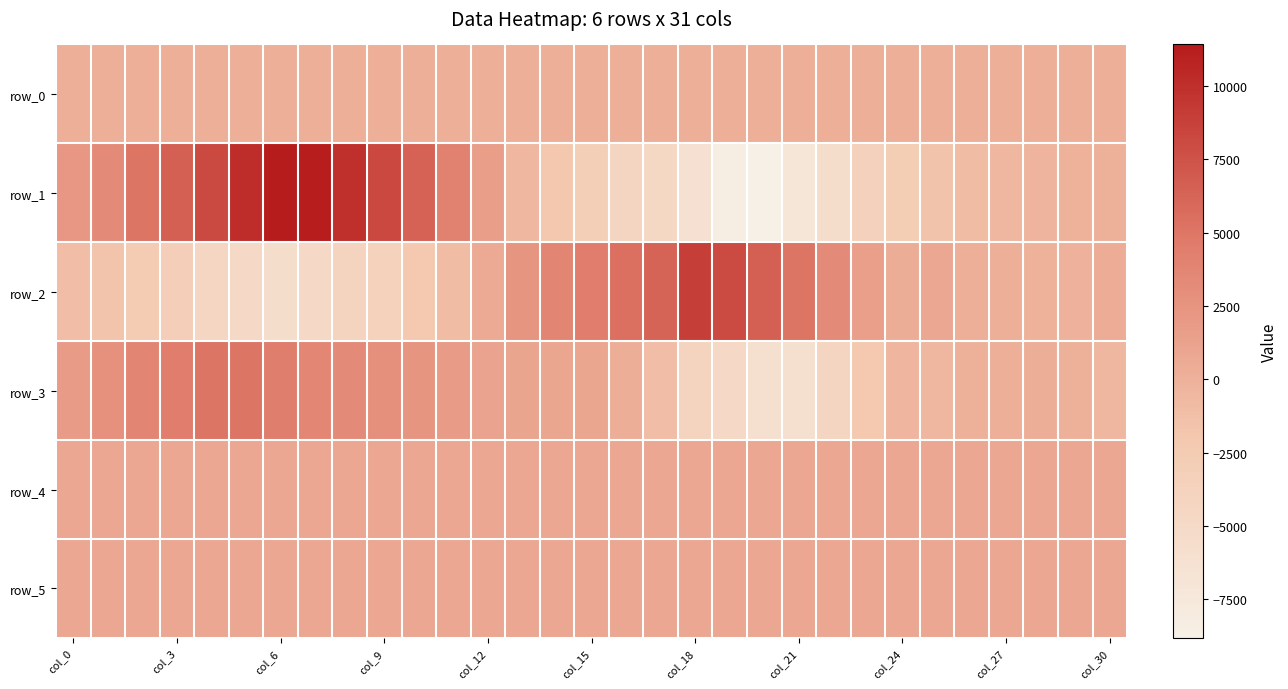

What is the difference between the second highest and second lowest values in the row_5 series?

13.0